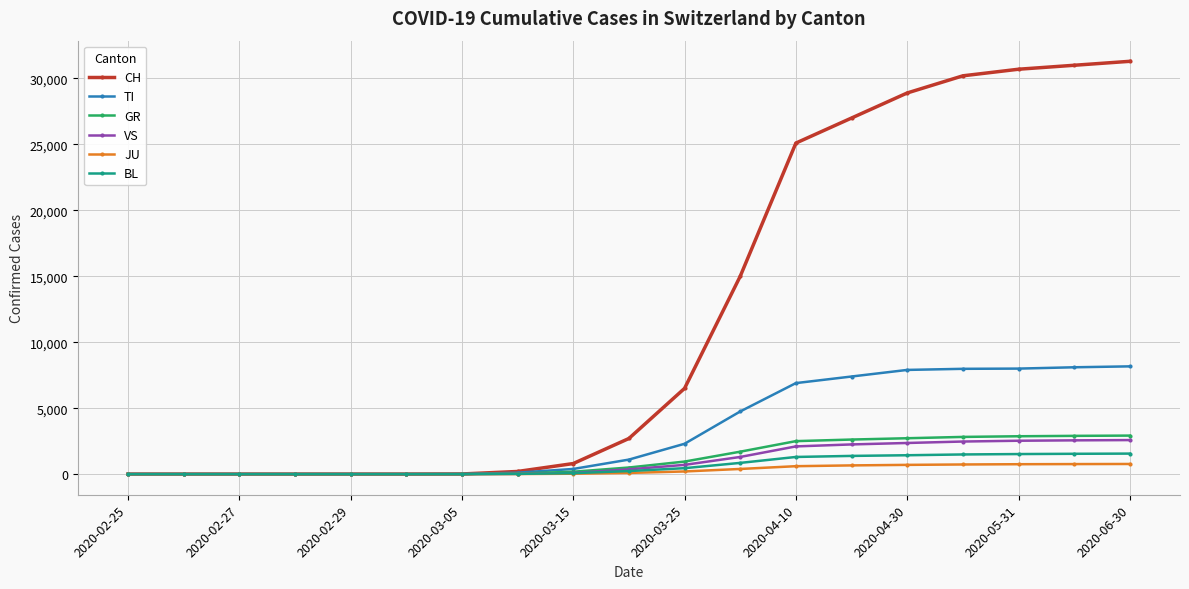

What is the value of the TI point at the 9th from the left?

390